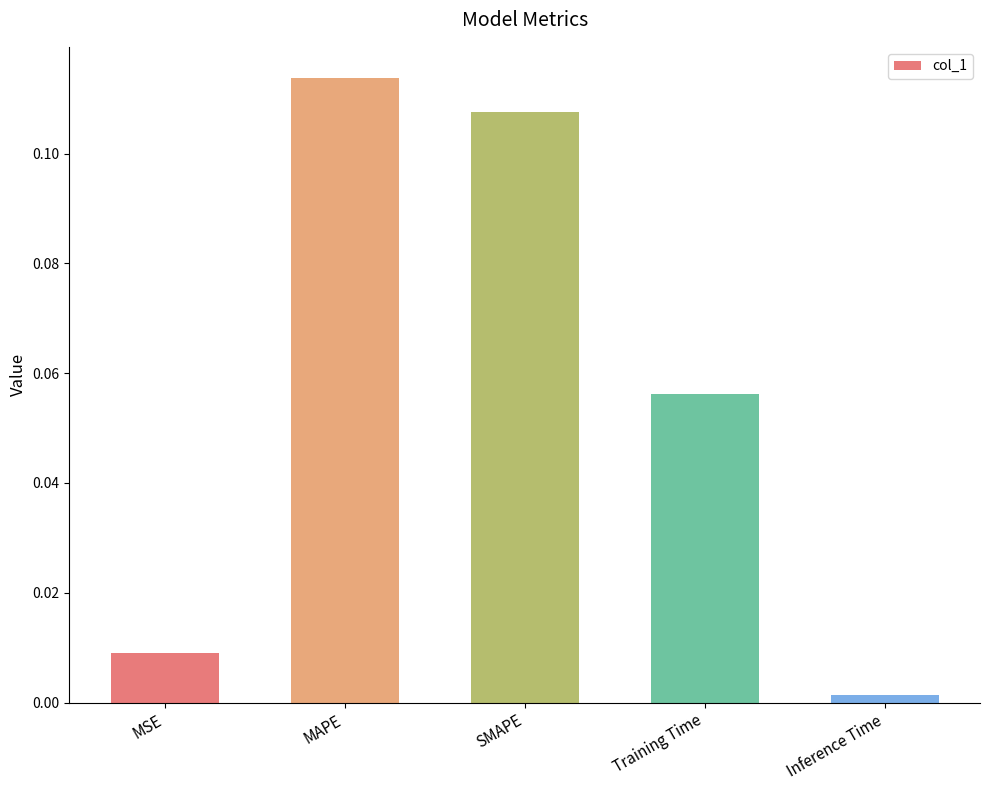

Does the chart contain any negative values?

No